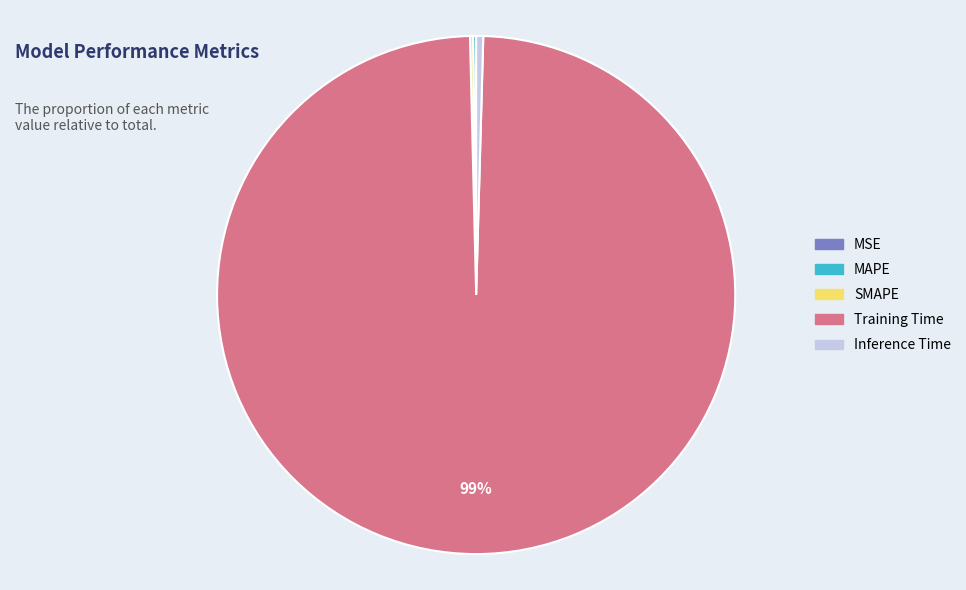

Do Training Time and Inference Time together represent more than half of the pie?

Yes